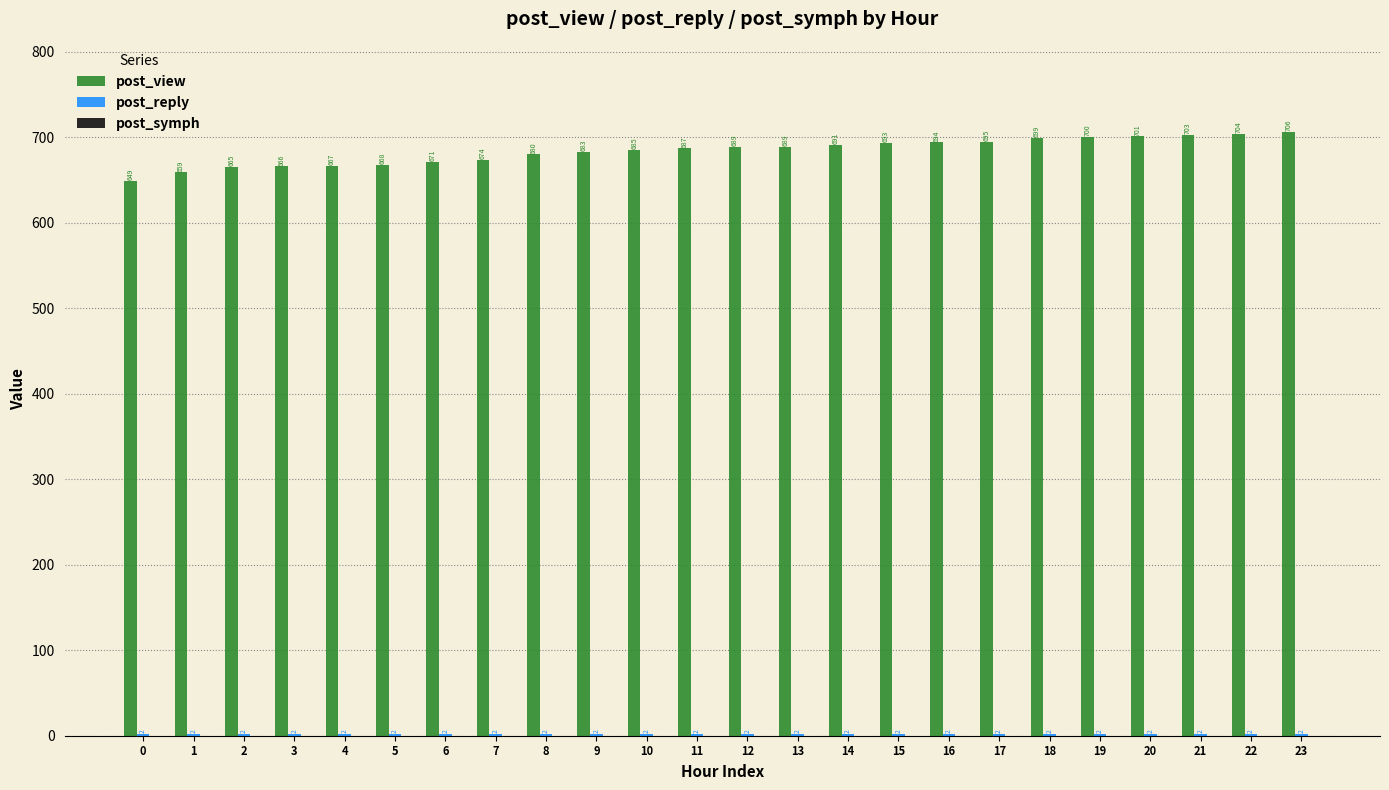

Which series has the largest total across all categories?

post_view